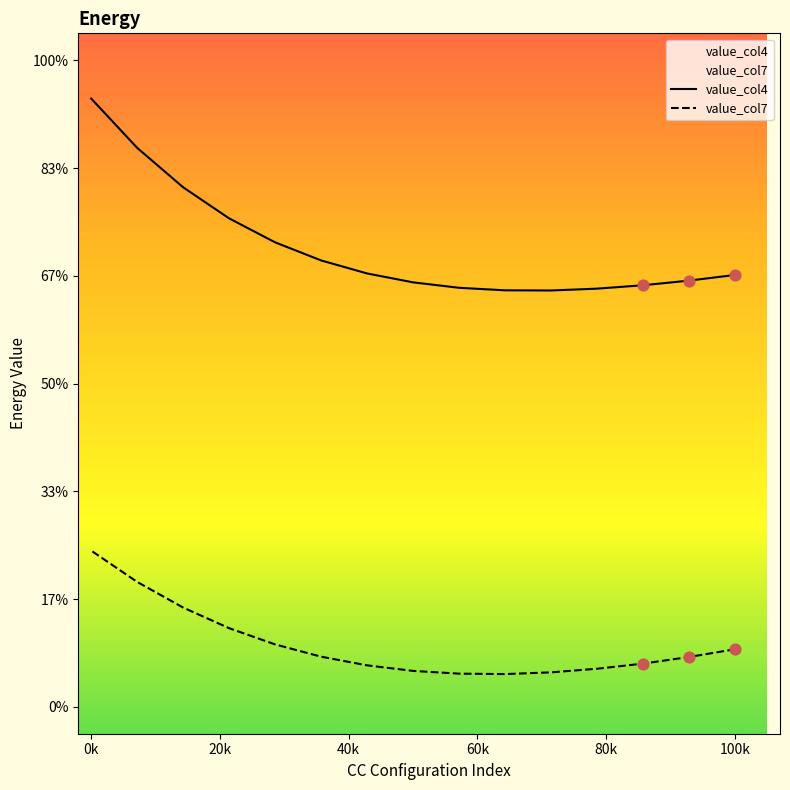

Is the value of value_col4 at 9 greater than the value of value_col7 at 0k?

Yes